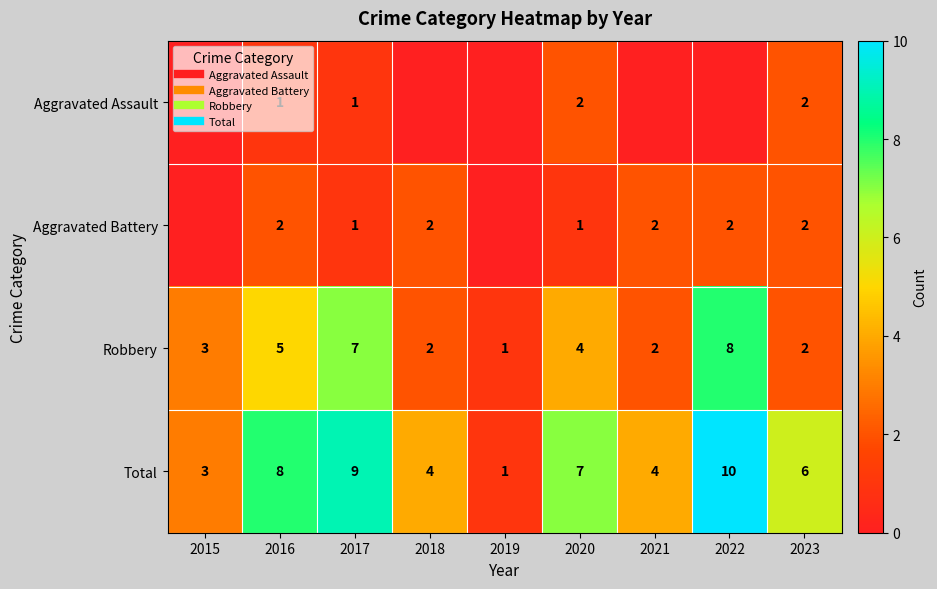

Rank the series at 2022 from lowest to highest value.

Aggravated Assault, Aggravated Battery, Robbery, Total